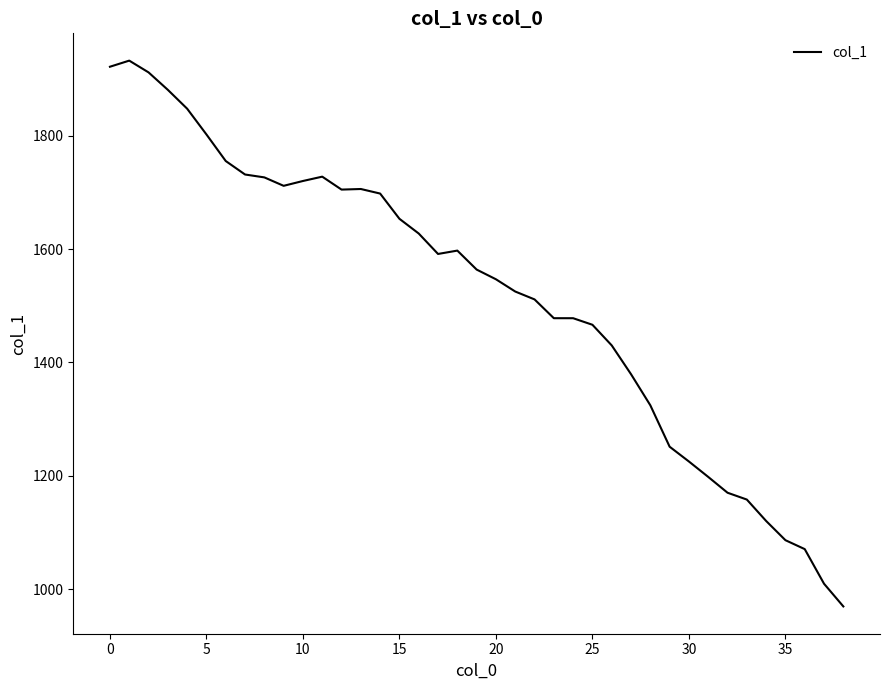

What is the difference between the maximum and minimum values?

962.9